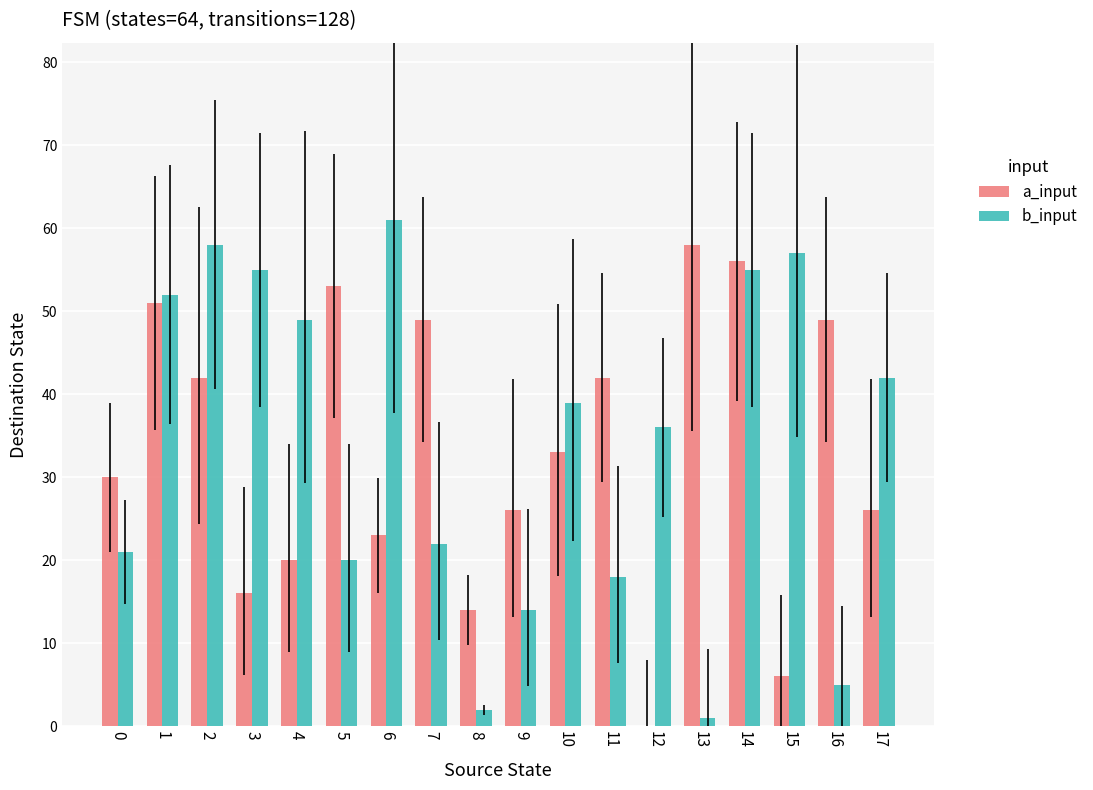

What is the total value across all series at 9?

40